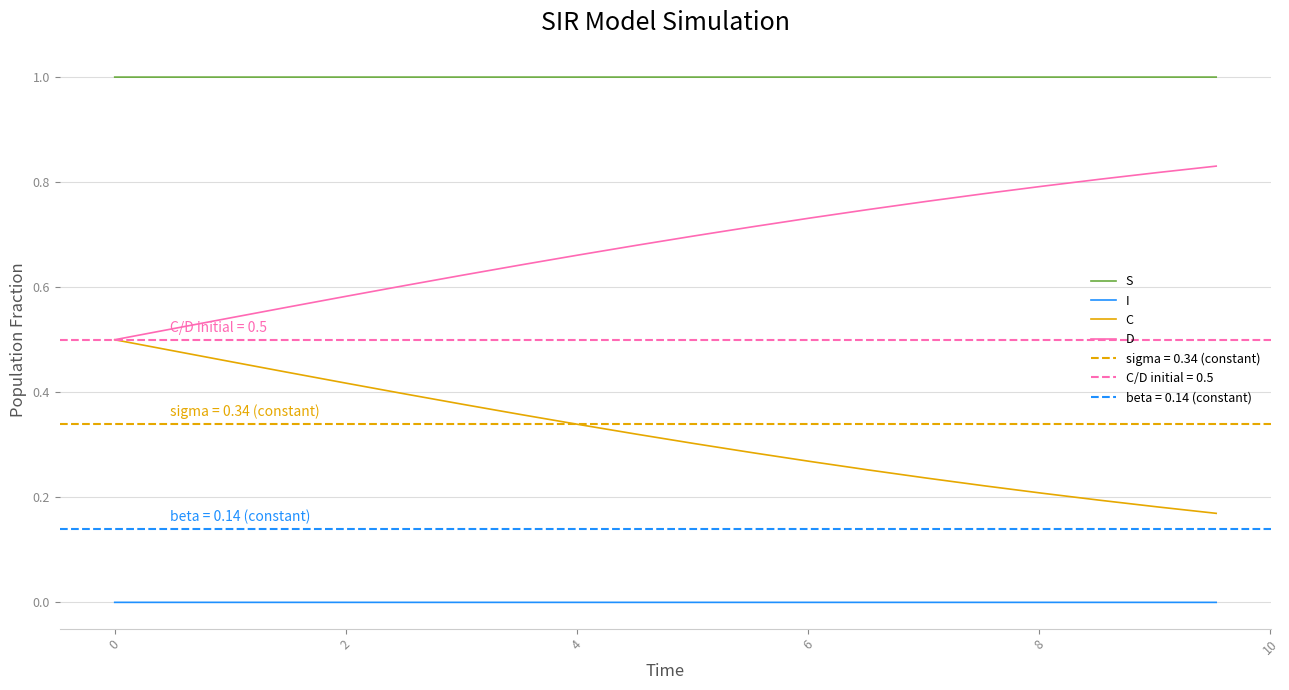

True or false: D and S cross at least once.

False